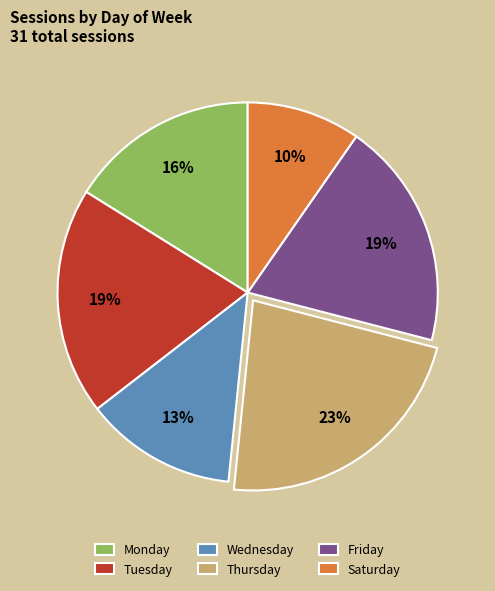

What is the ratio of the value at Thursday to the value at Monday?

1.4